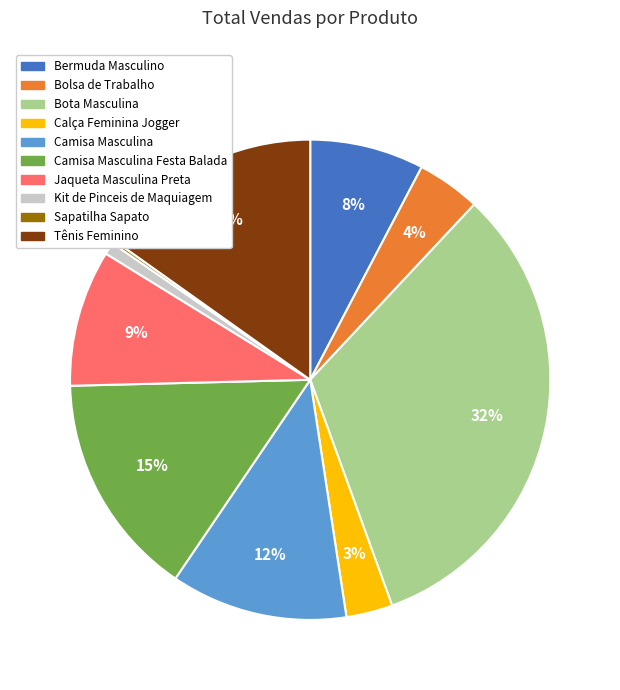

To the nearest percent, what is the difference between the largest and smallest slice percentages?

32%